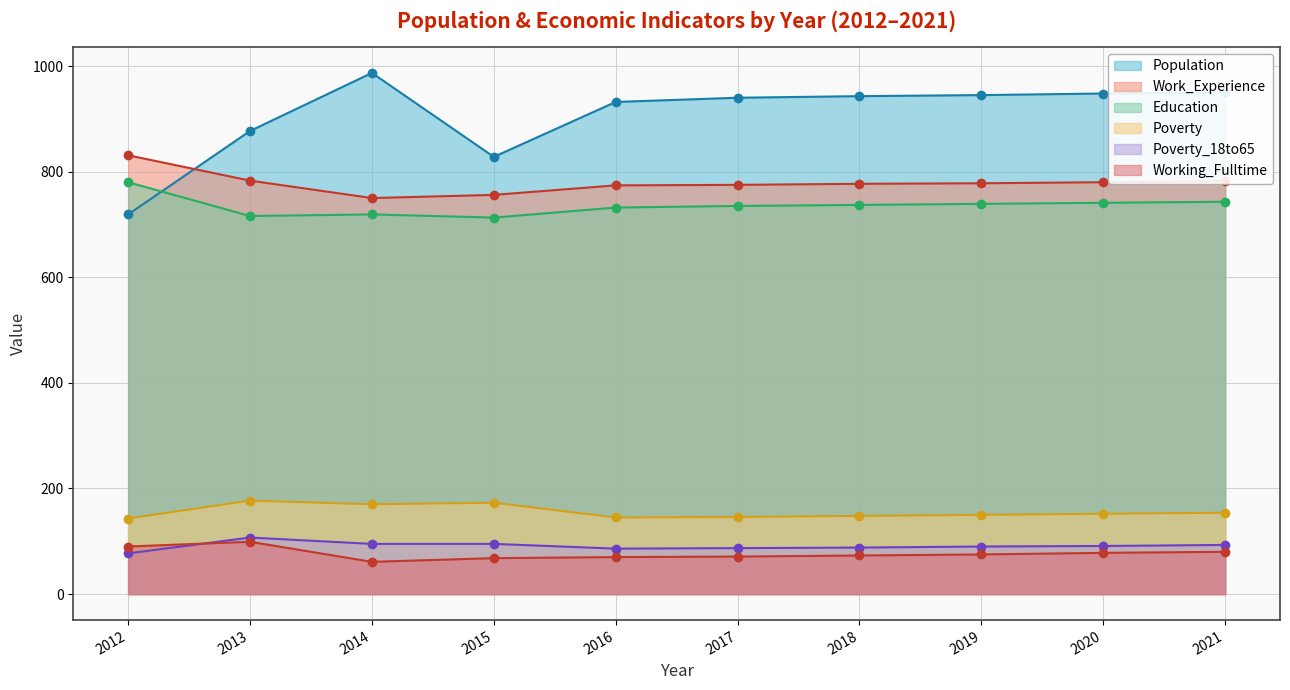

Which series changed the most between 2020 and 2021?

Population